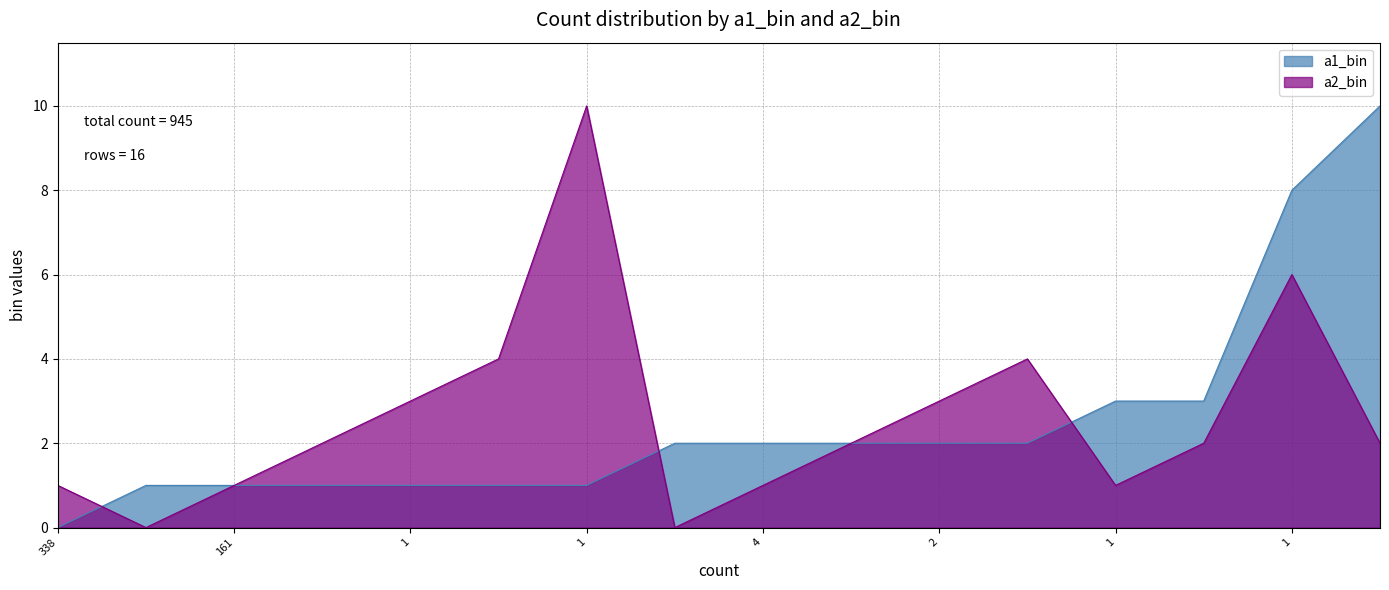

What is the maximum value shown in the chart?

10